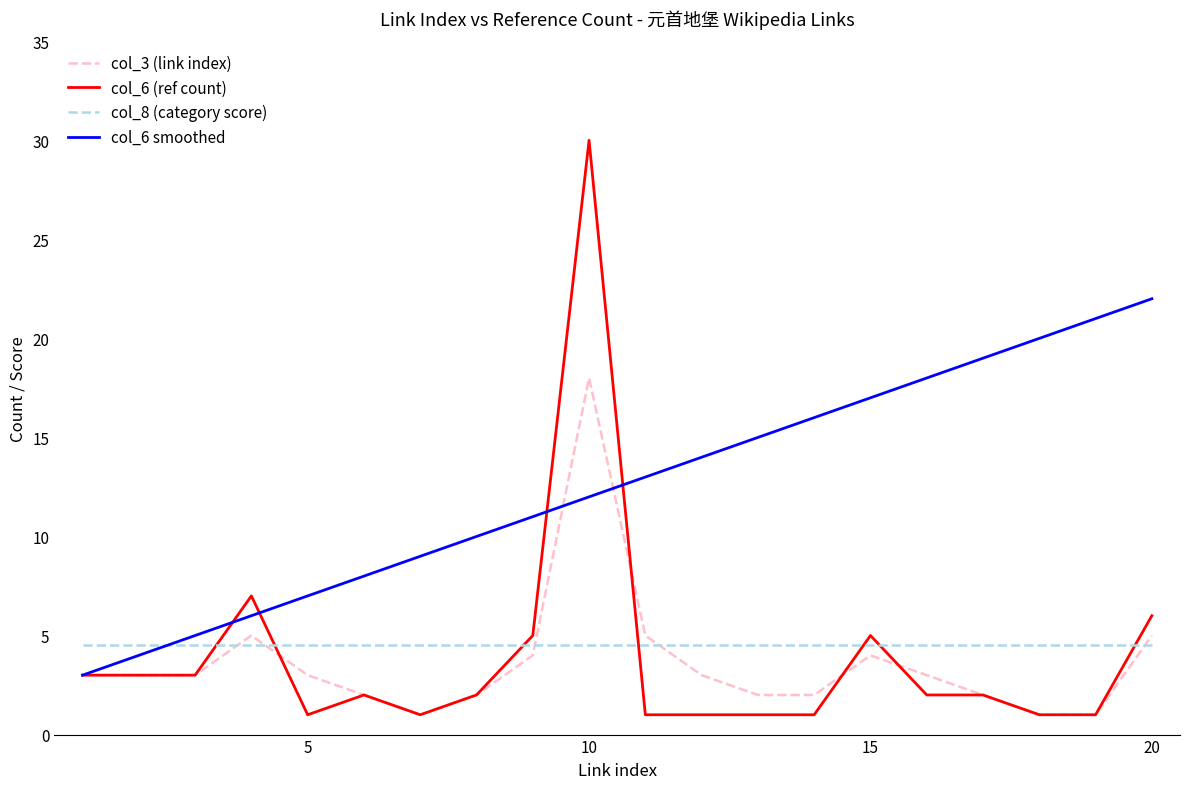

Which series has the largest range (max minus min)?

col_6 (ref count)